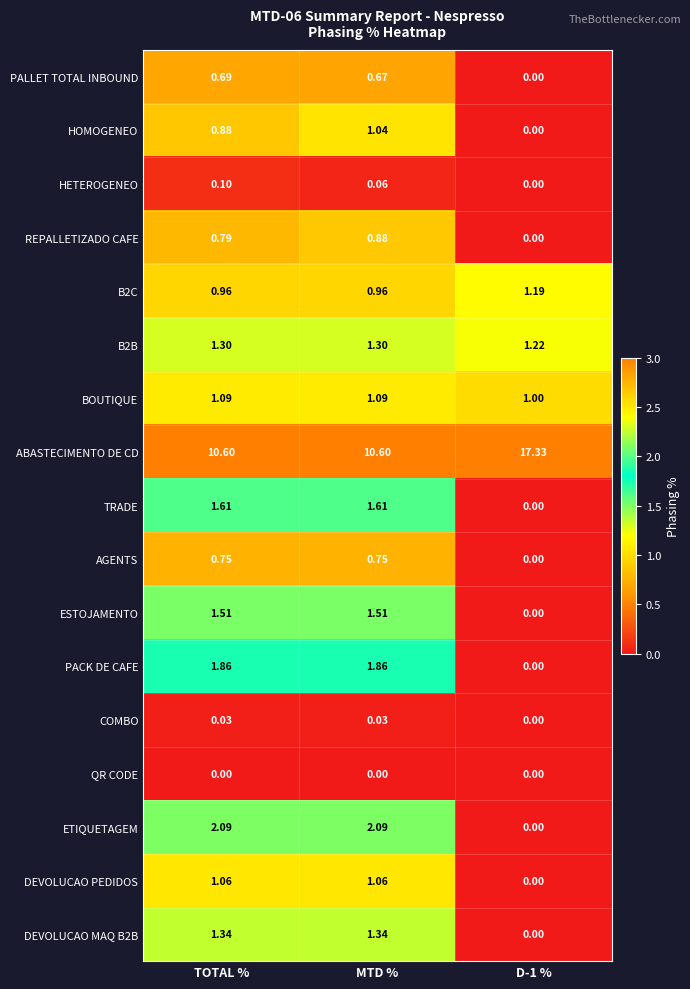

Which series has the widest spread of values?

ABASTECIMENTO DE CD